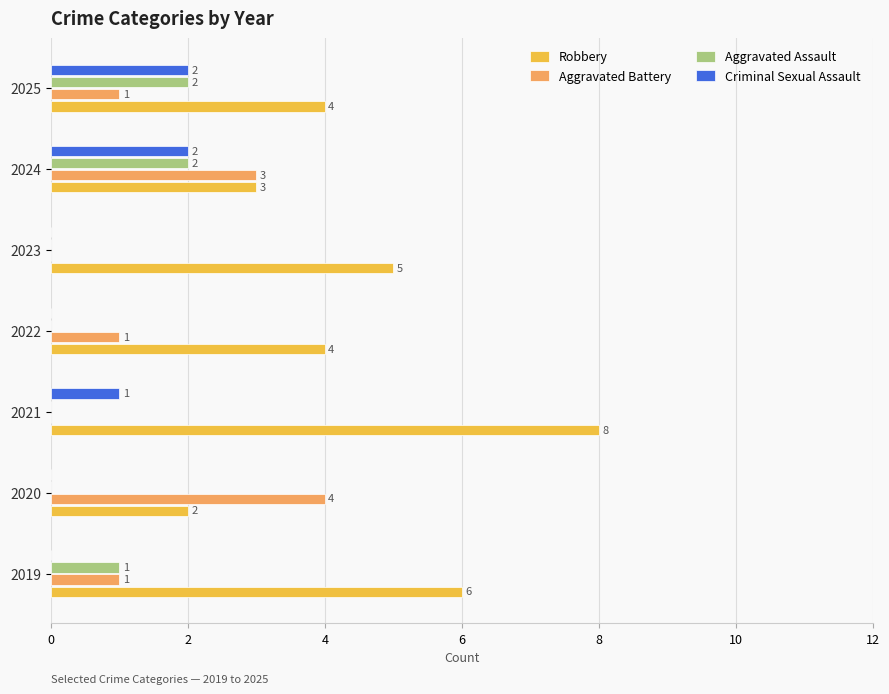

What is the average value of the Aggravated Assault series?

1